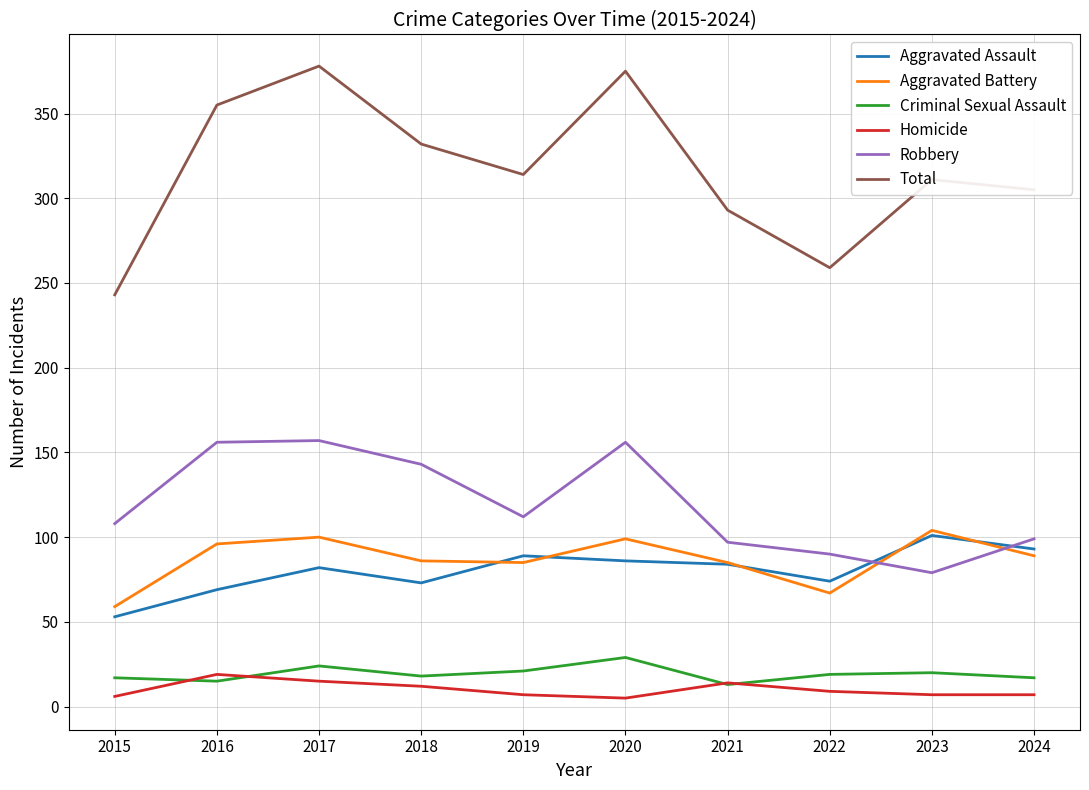

What is the sum of all Criminal Sexual Assault values?

193